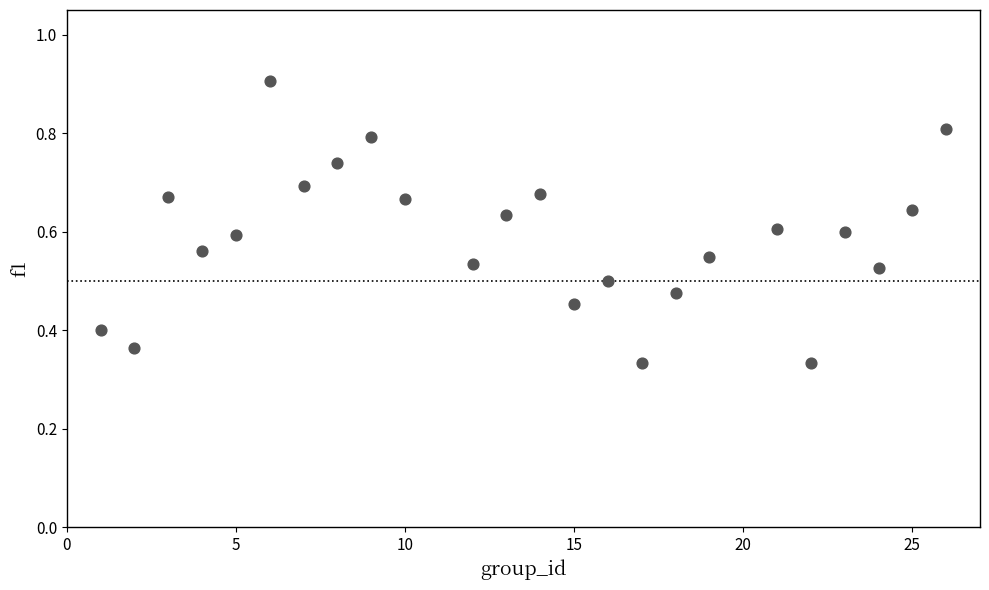

What is the range of X values (max minus min)?

25.0